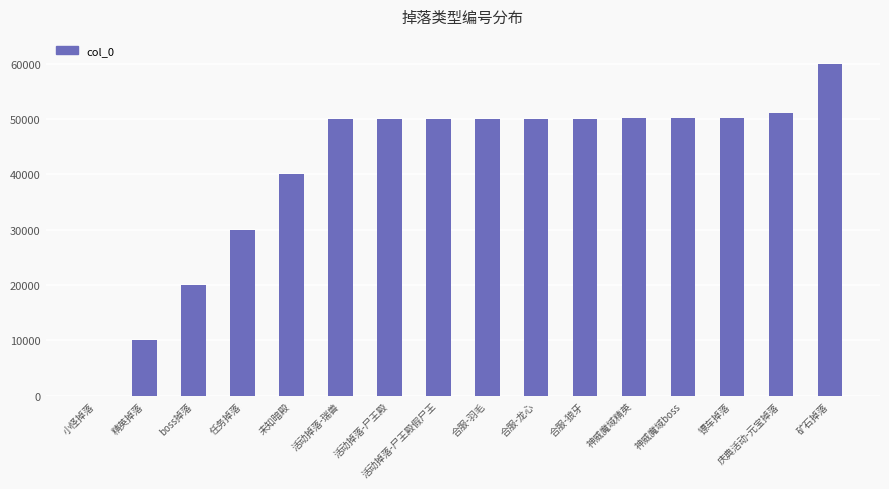

Which label corresponds to the largest value in the chart?

矿石掉落